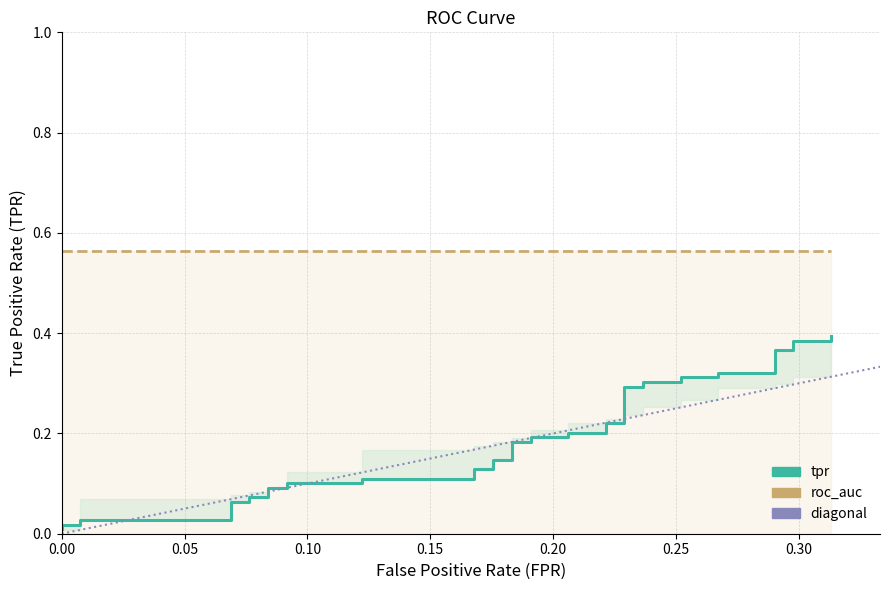

After their last crossing, which series has the higher values: diagonal or tpr?

tpr